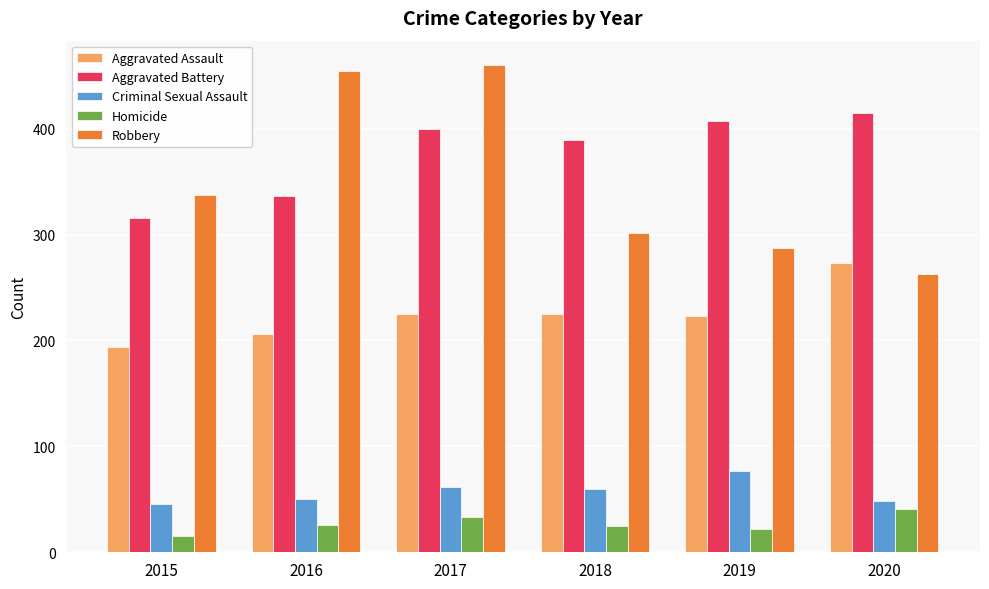

What is the difference between the Aggravated Battery values at 2016 and 2020?

79